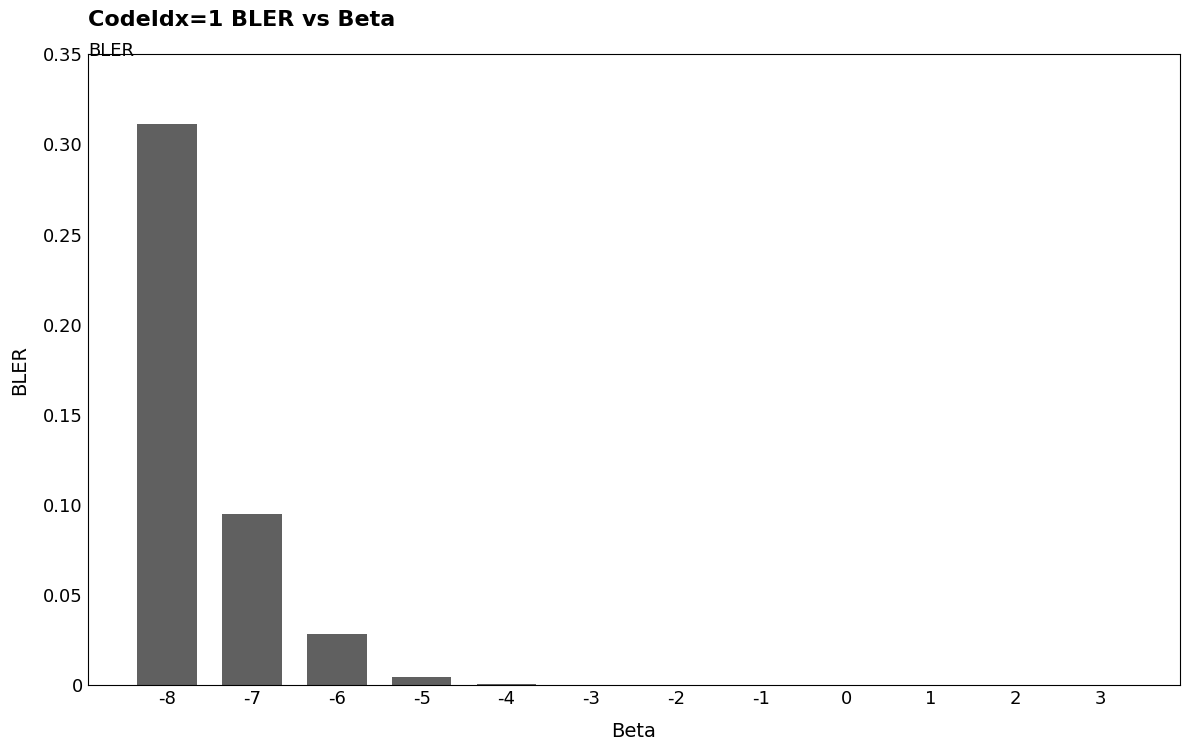

Is it true that the value at -2 is 0.1?

False